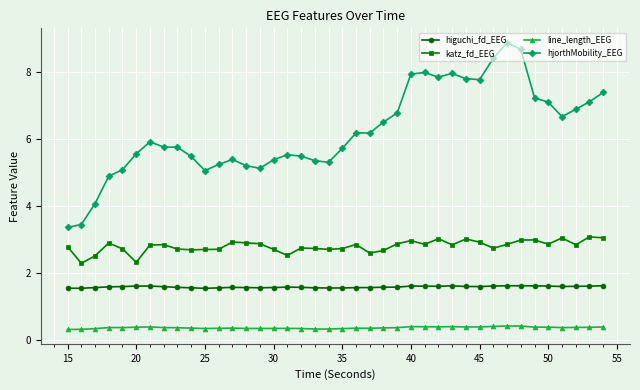

True or false: katz_fd_EEG has more than 1 points higher than both neighbors.

True